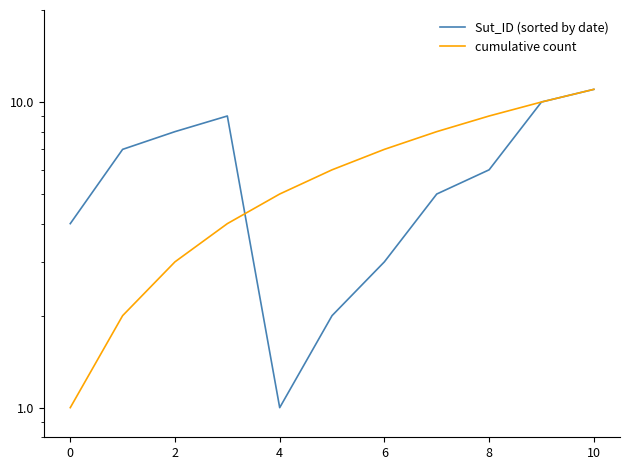

Reading left to right, list all the values displayed in this chart.

Sut_ID (sorted by date): 4	7	8	9	1	2	3	5	6	10	11
cumulative count: 1	2	3	4	5	6	7	8	9	10	11